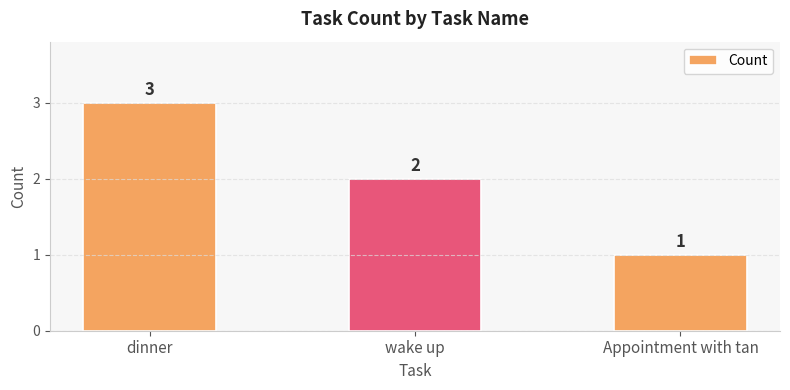

What is the average value?

2